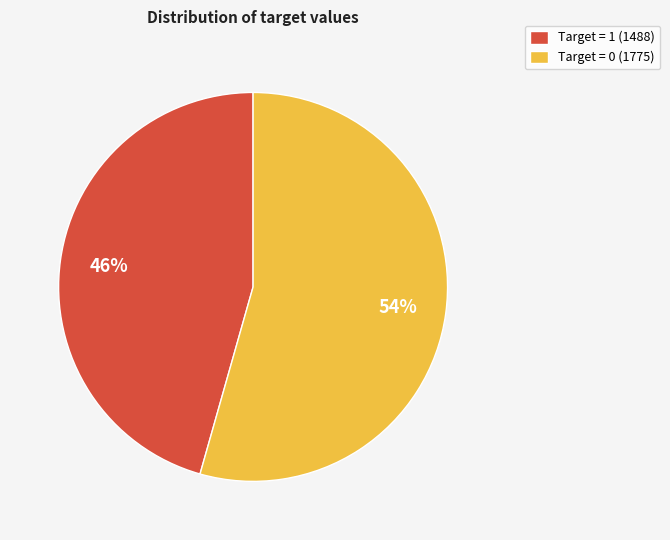

To the nearest percent, what percentage of the pie is Target = 1?

46%